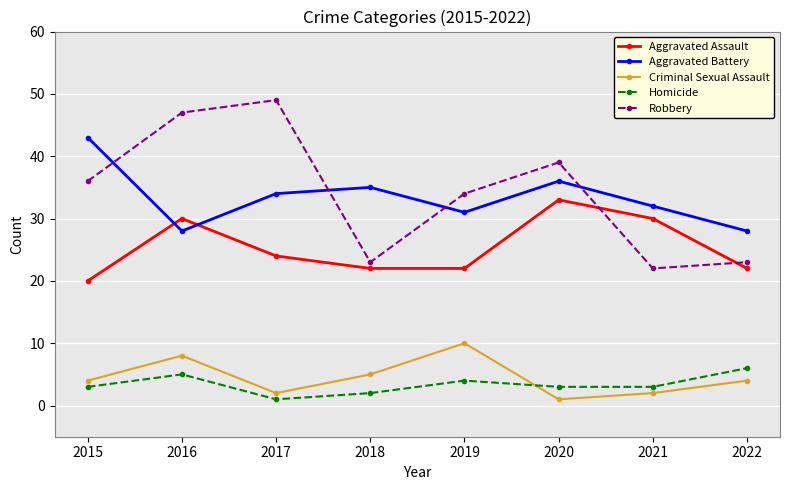

What is the value of the Robbery point at the 7th from the left?

22